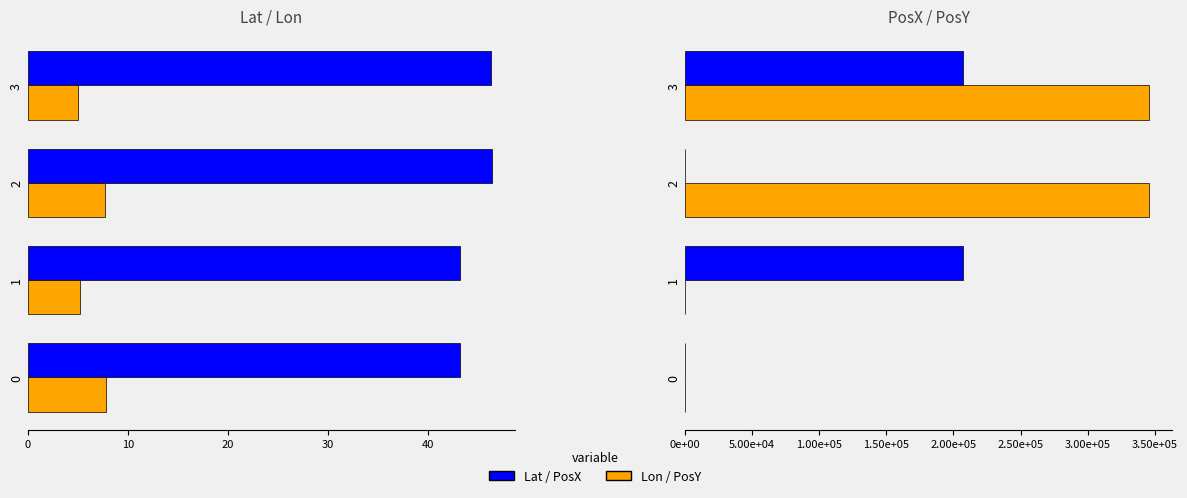

Count the number of categories in the chart.

4